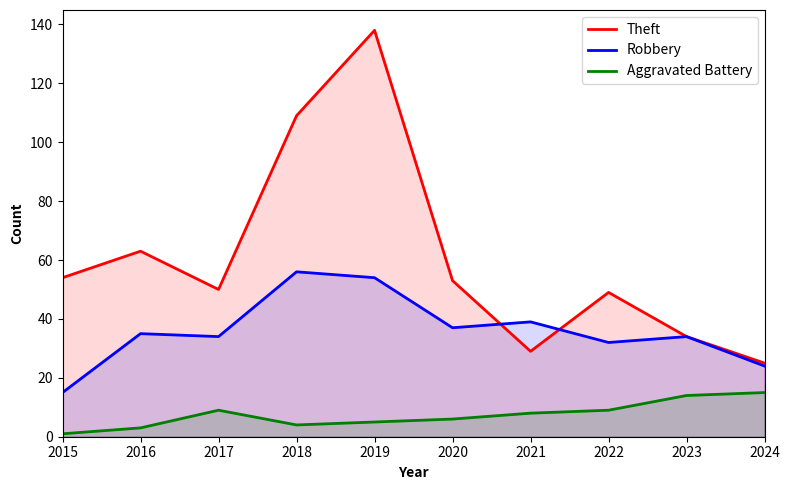

At which category is the sum across all series the highest?

2019